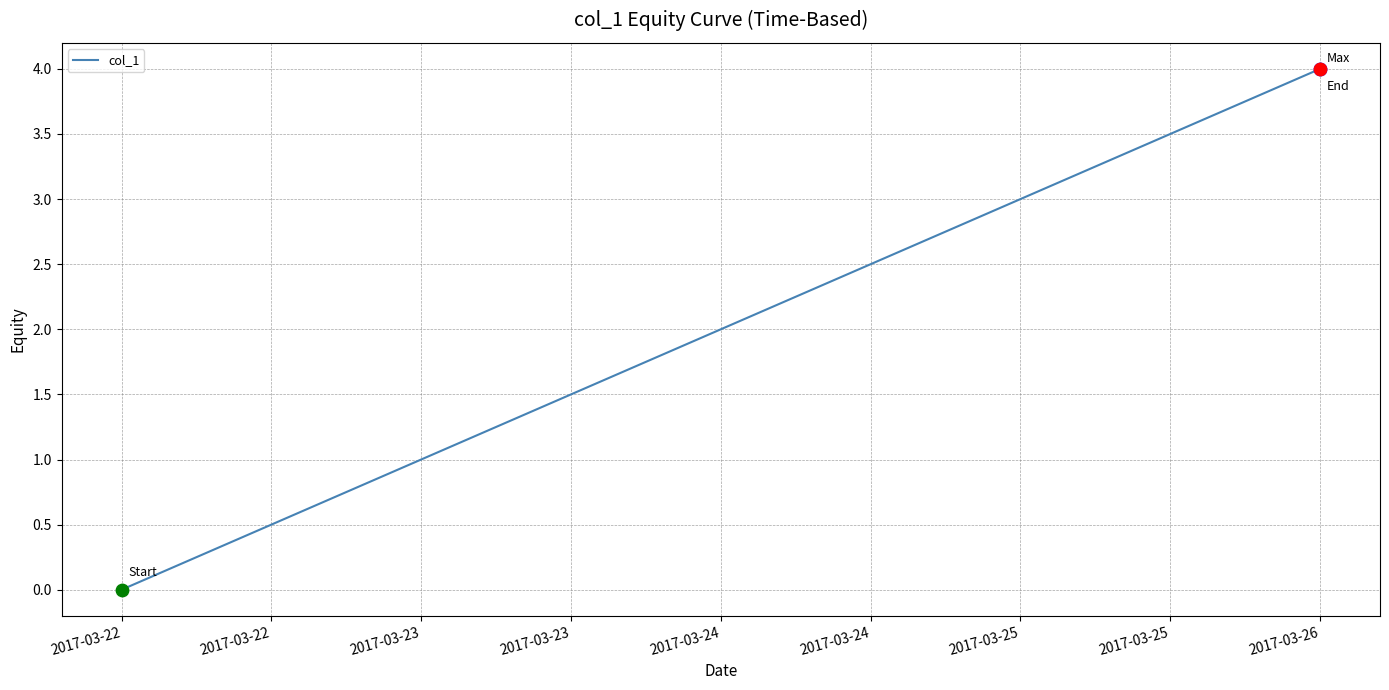

Between 2017-03-22 and 2017-03-23, which is larger?

2017-03-23